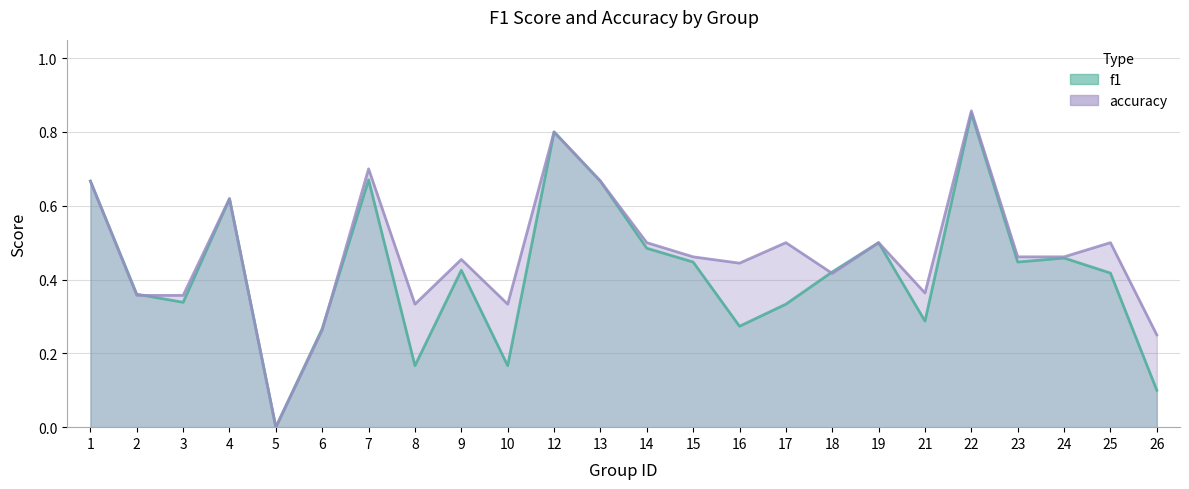

List the series in order of their peak value, lowest first.

f1, accuracy